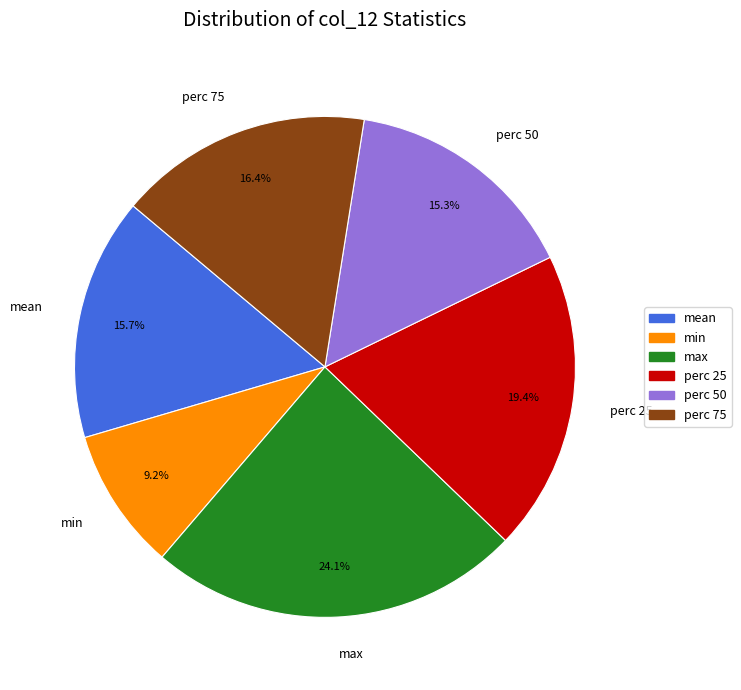

Which category has the smallest portion of the pie?

min